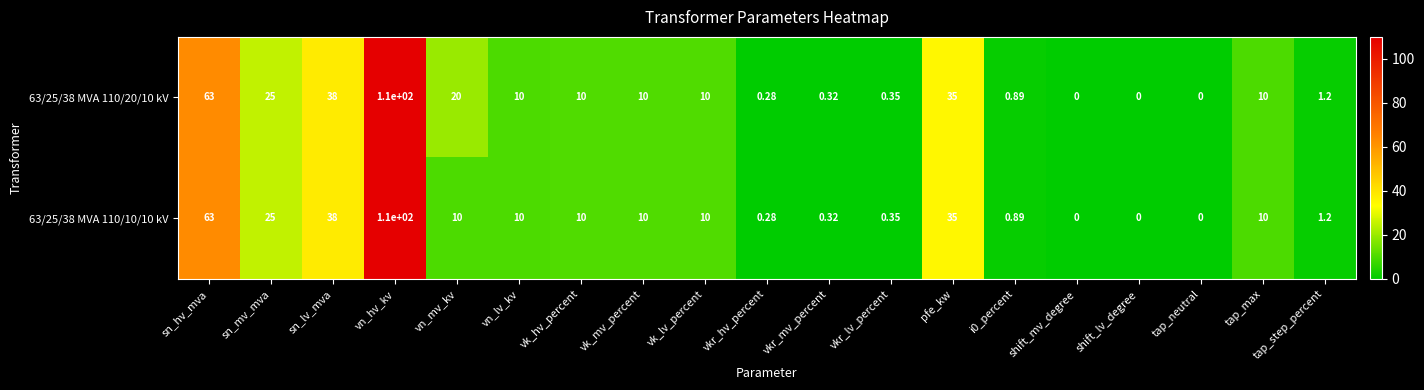

At which category is the sum across all series the highest?

vn_hv_kv